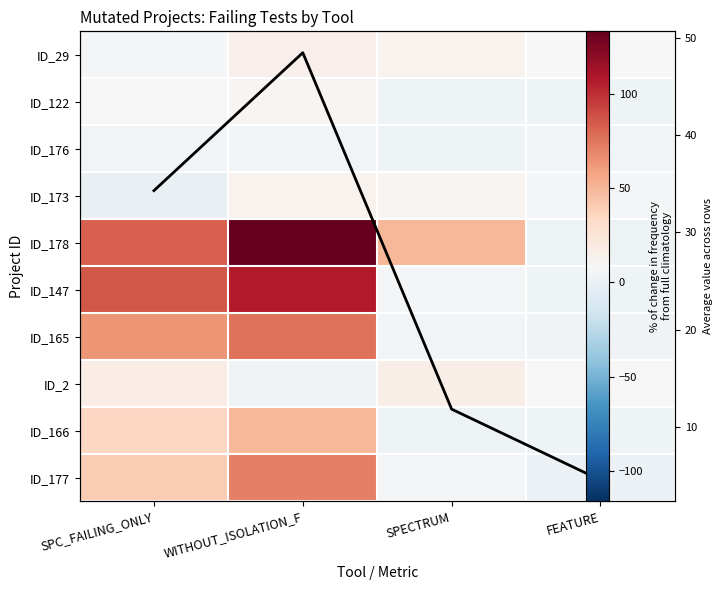

At which category is the sum across all series the highest?

WITHOUT_ISOLATION_F